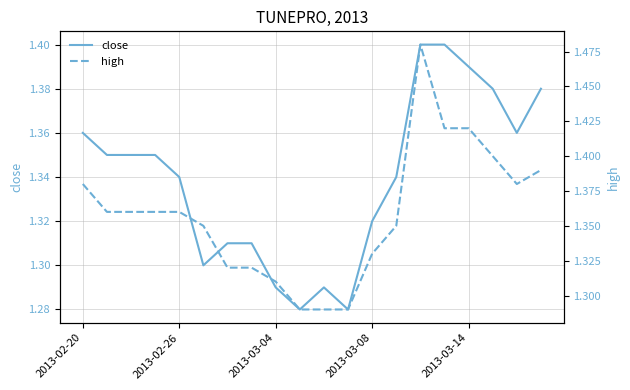

True or false: close has more than 1 points higher than both neighbors.

False